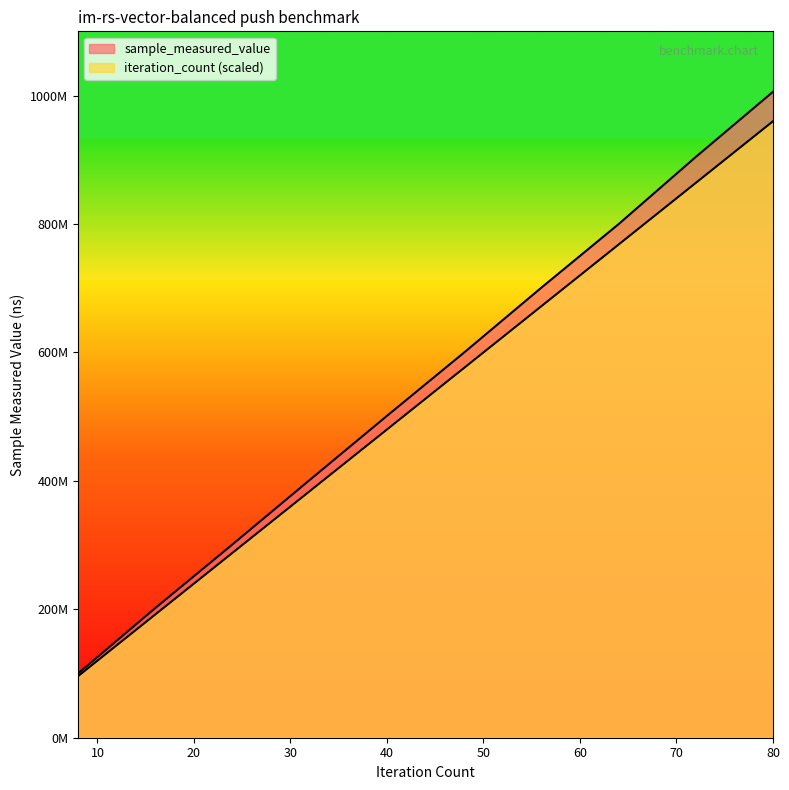

At which category is the sum across all series the highest?

80